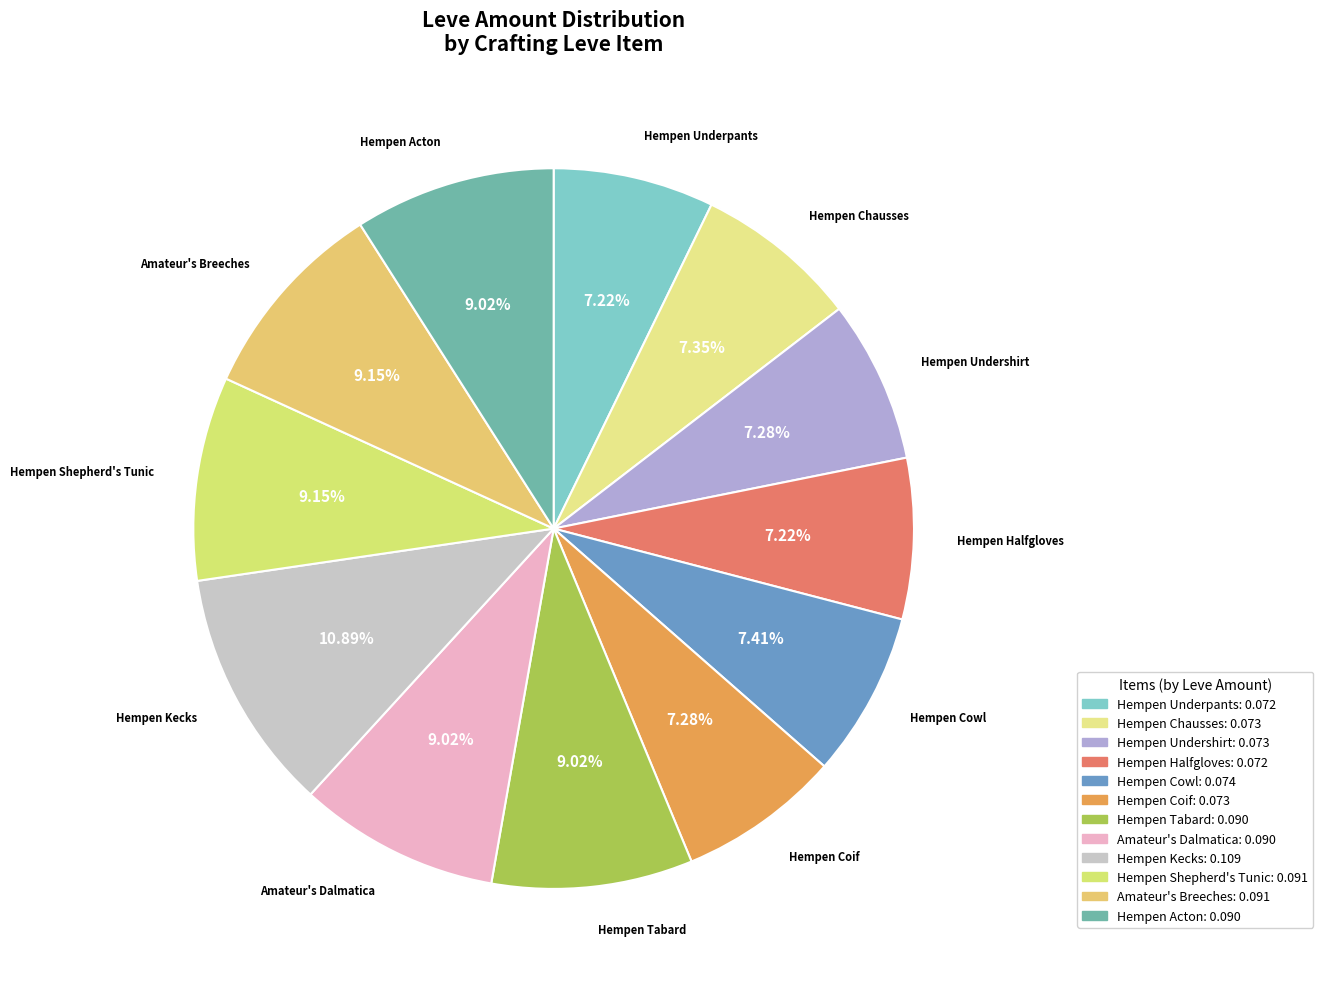

Combined, do Hempen Kecks and Hempen Undershirt account for over 50%?

No